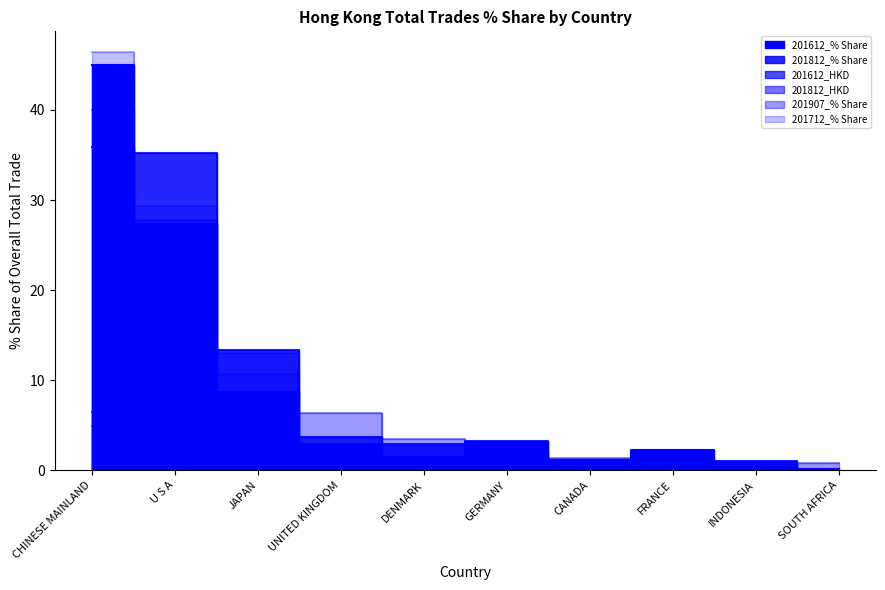

Is it true that 201812_% Share equals 35.2 at U S A?

True